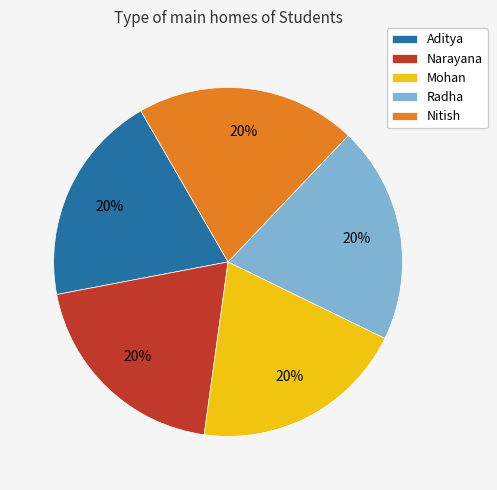

The Narayana slice represents 20% of the pie. True or false?

True